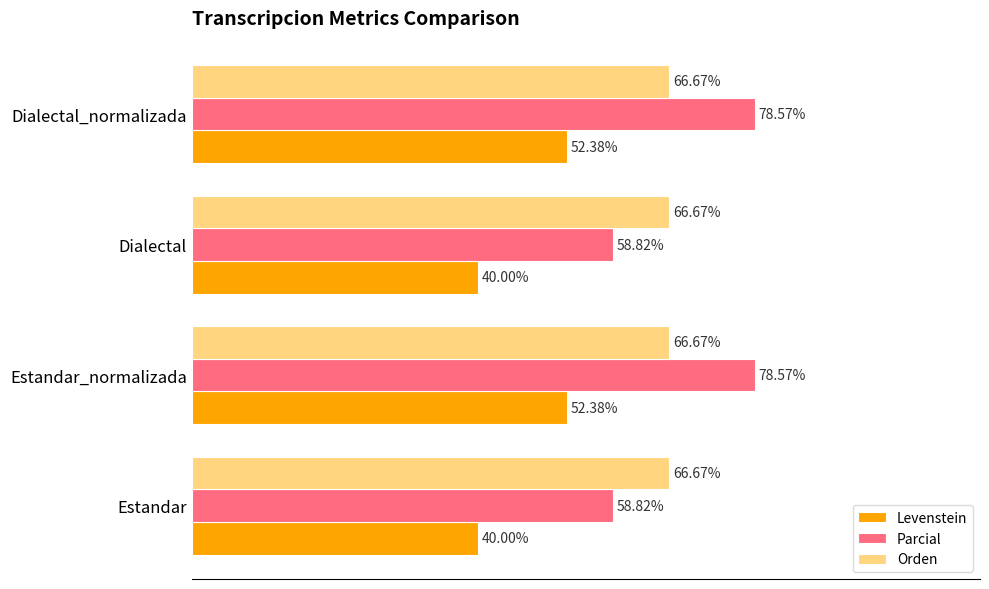

Which series has the widest spread of values?

Parcial